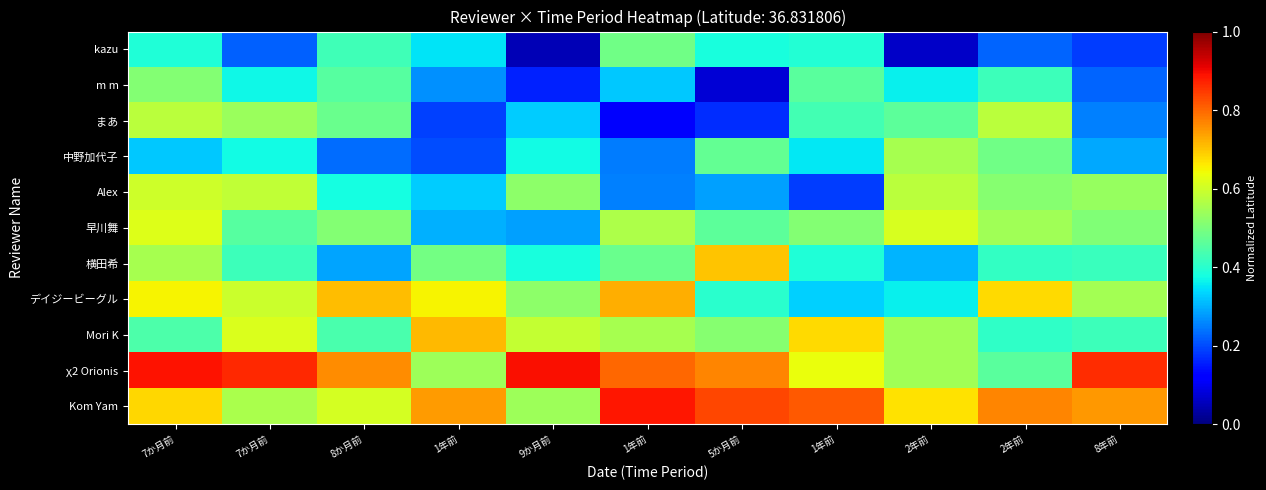

Which has a higher value, 7か月前 or 8年前?

7か月前